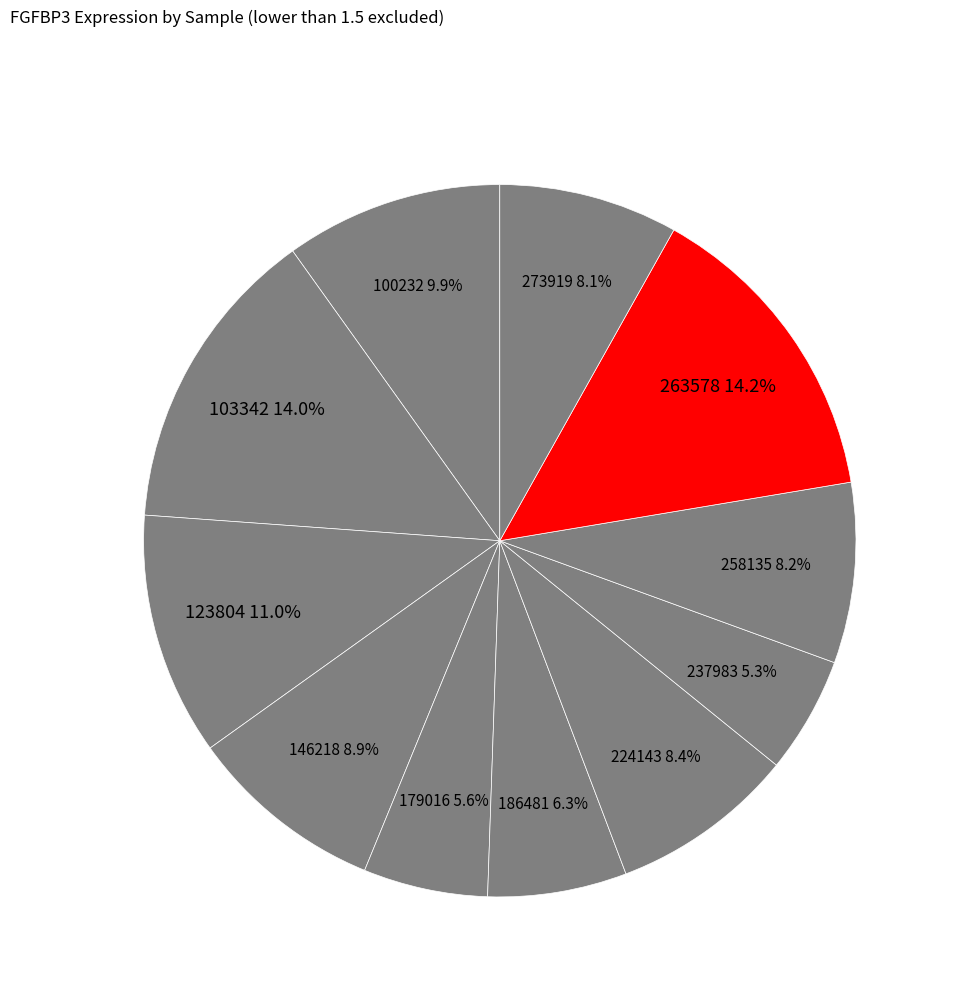

How many slices are in this pie chart?

11